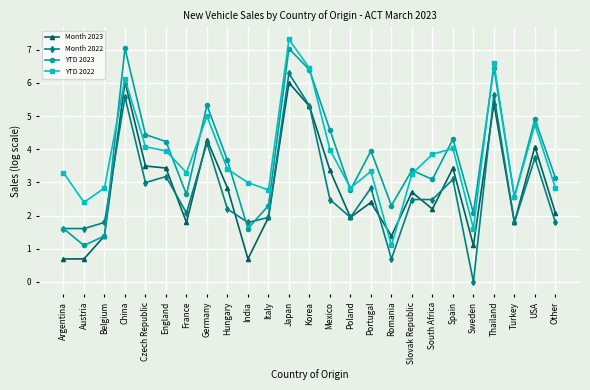

What is the value of the YTD 2023 point at the 3rd from the left?

1.4